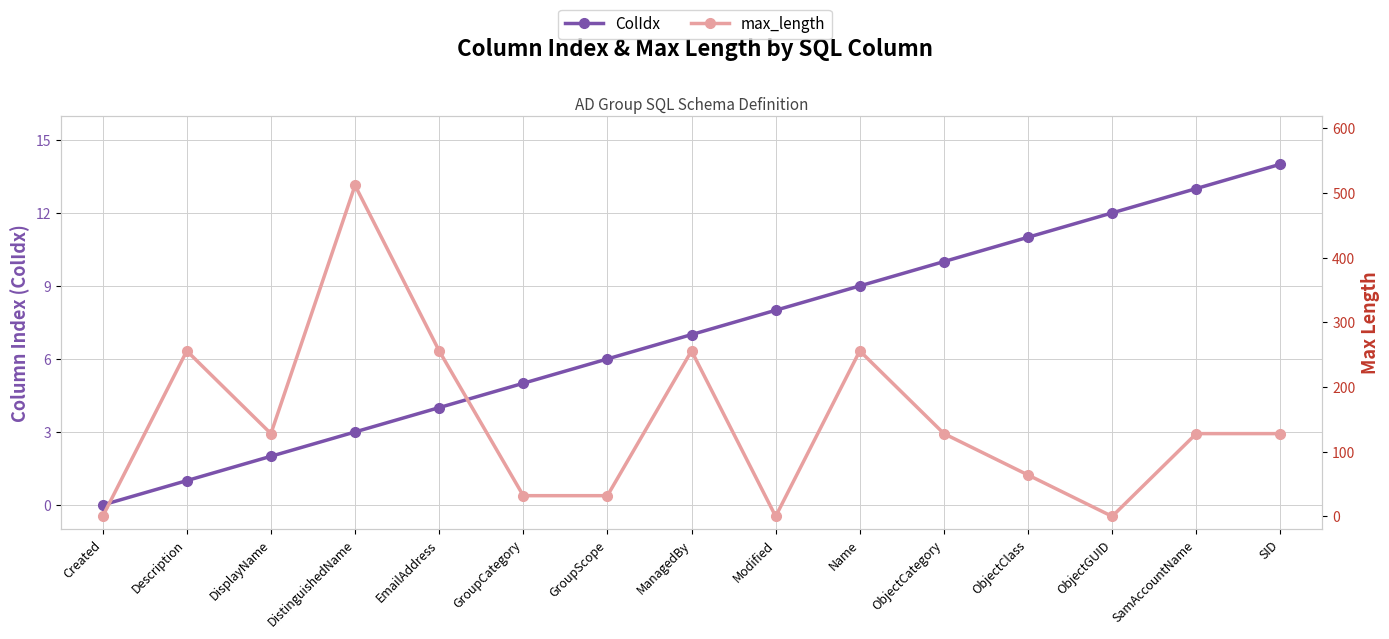

At which category does the chart reach its peak across all series?

DistinguishedName